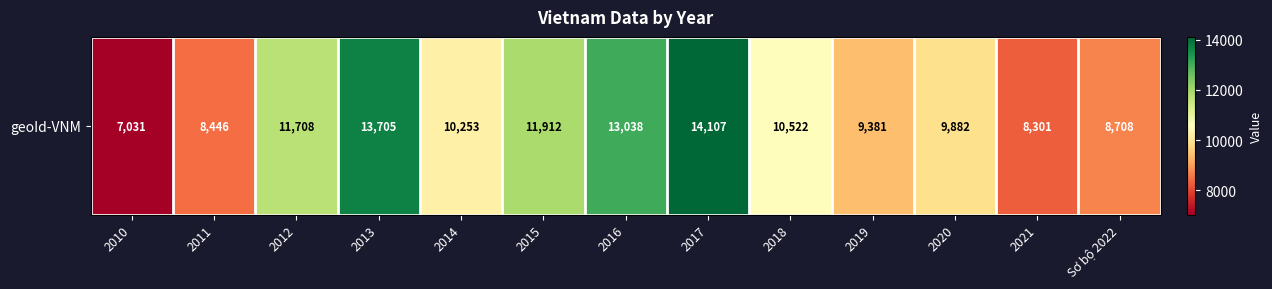

Reading left to right, list all the values displayed in this chart.

7031	8446	11708	13705	10253	11912	13038	14107	10522	9381	9882	8301	8708